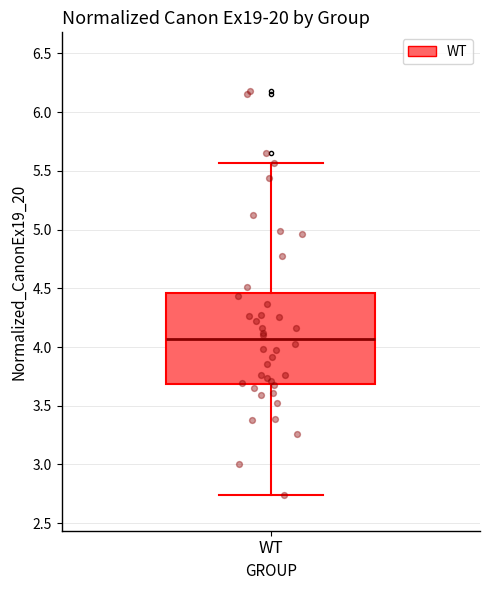

Transcribe this box plot: give where the median line is, the range the box spans, and where the two whiskers end, as read against the y-axis. The values are not printed on the chart, so give them approximately, as read against the axis.

median 4.05, box 3.70 to 4.45, whiskers 2.75 to 5.55